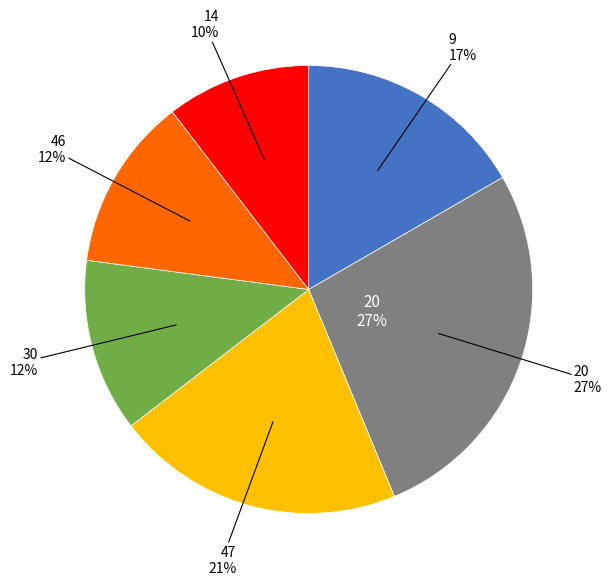

Is there any slice that represents more than half of the pie?

No